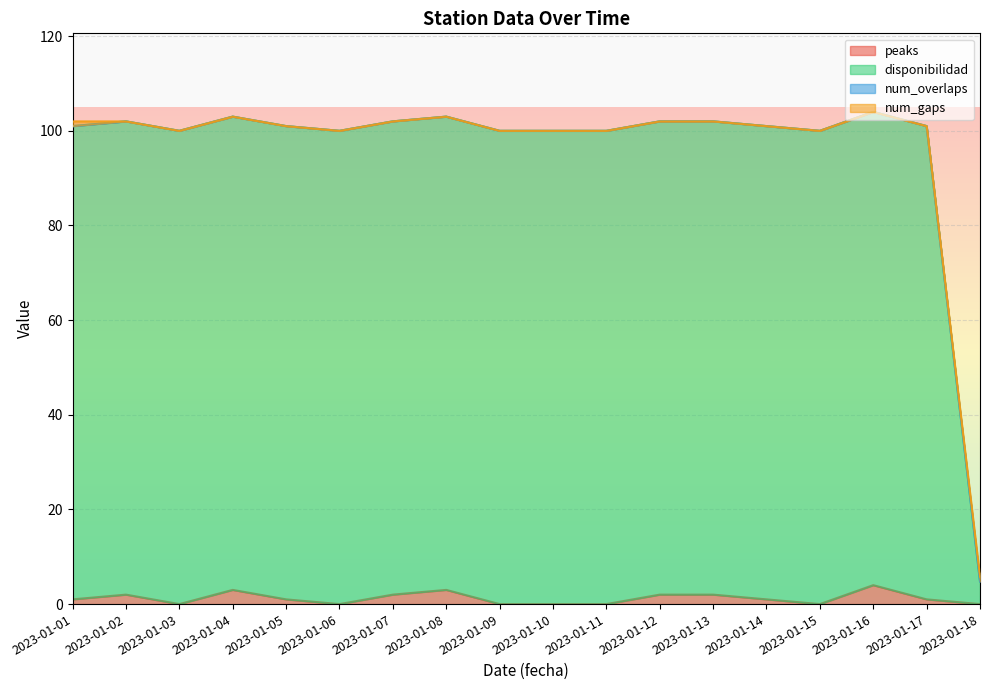

How many lines are shown in the chart?

4